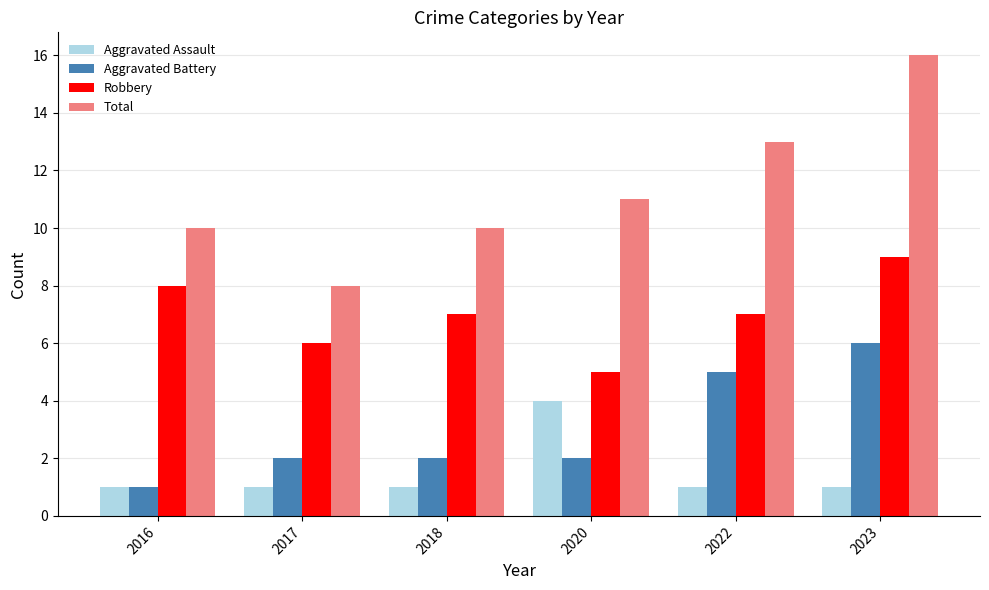

How many distinct data groups are displayed?

4